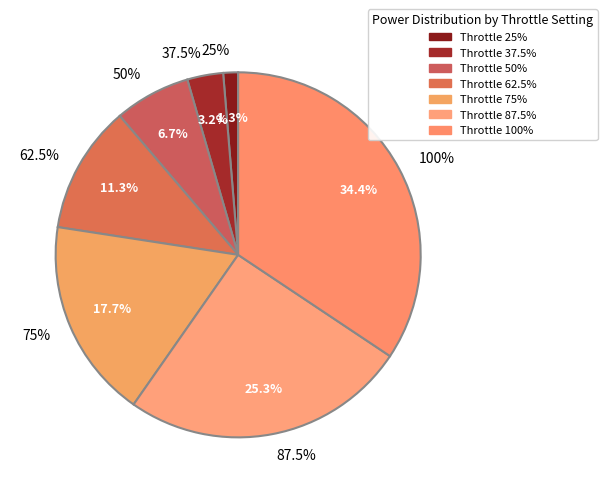

To the nearest percent, what is the difference between the 50% and 62.5% slice percentages?

5%